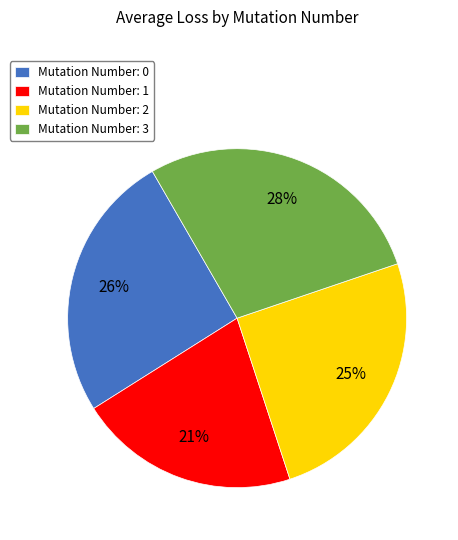

Is it true that Mutation Number: 3 is 20% of the pie?

False